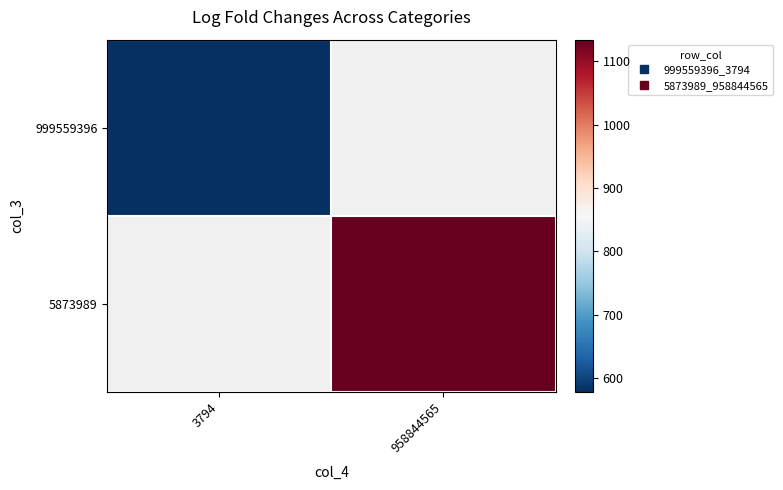

What is the maximum value for 999559396?

578.8